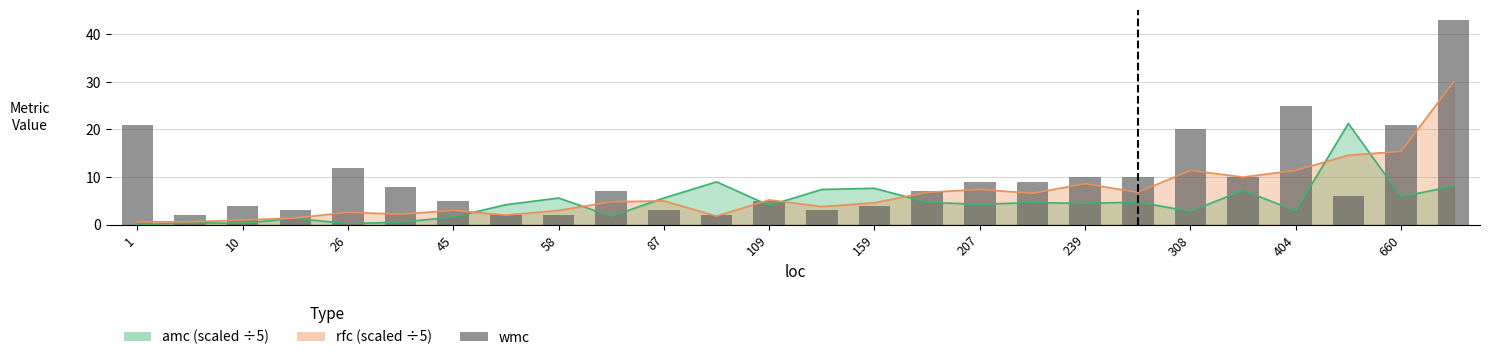

True or false: the data shows 31 at 660.

False